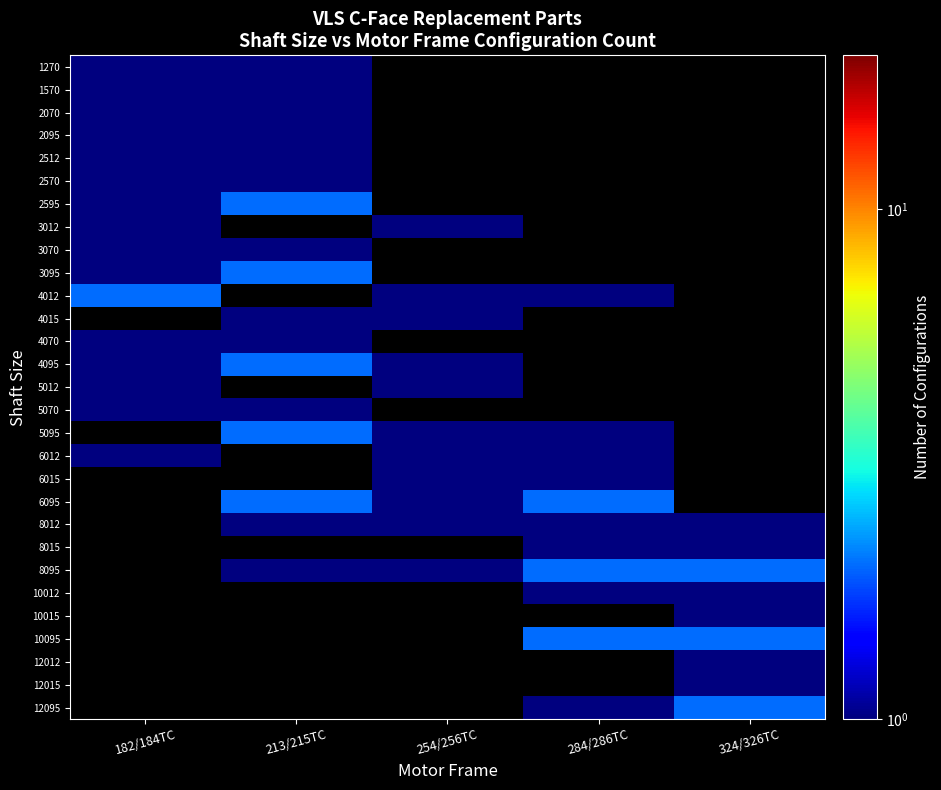

At how many categories does at least one series exceed 1?

4